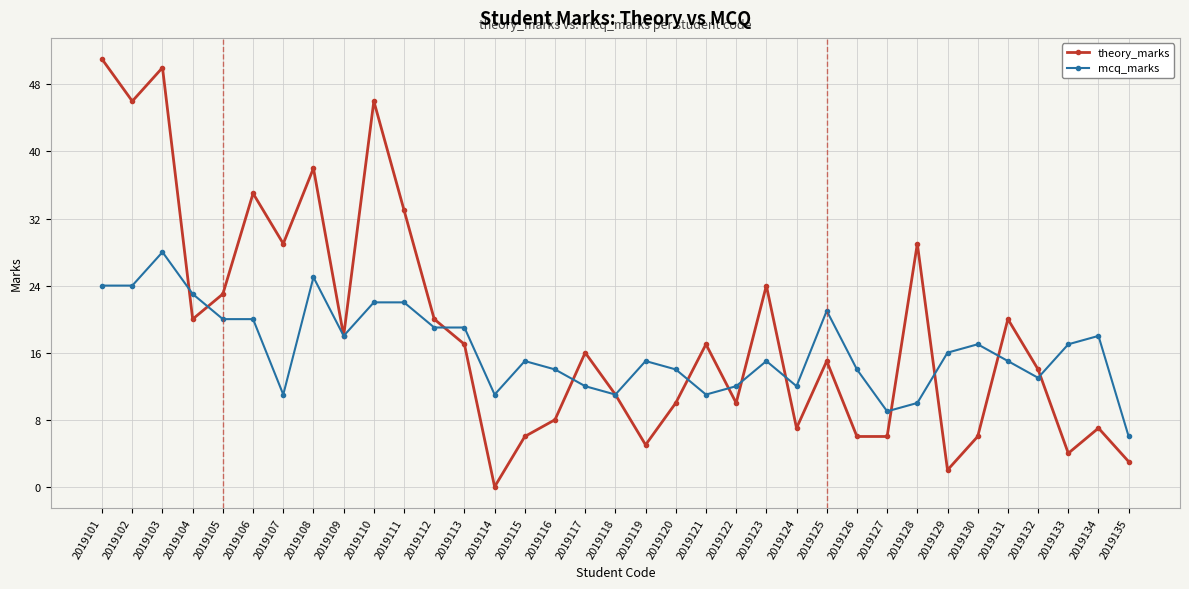

At how many categories does at least one series exceed 7?

34